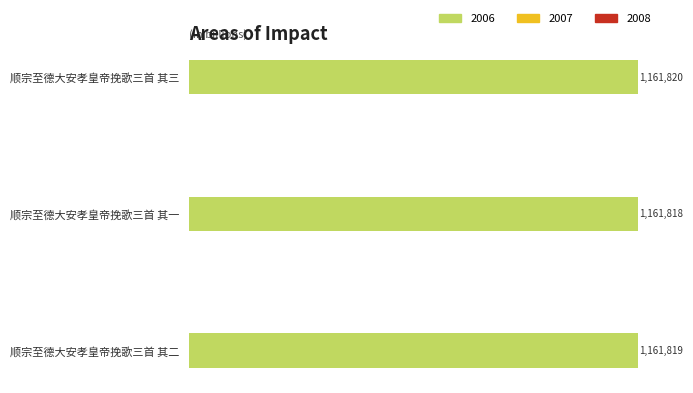

At which label is the value closest to 1161819?

顺宗至德大安孝皇帝挽歌三首 其二